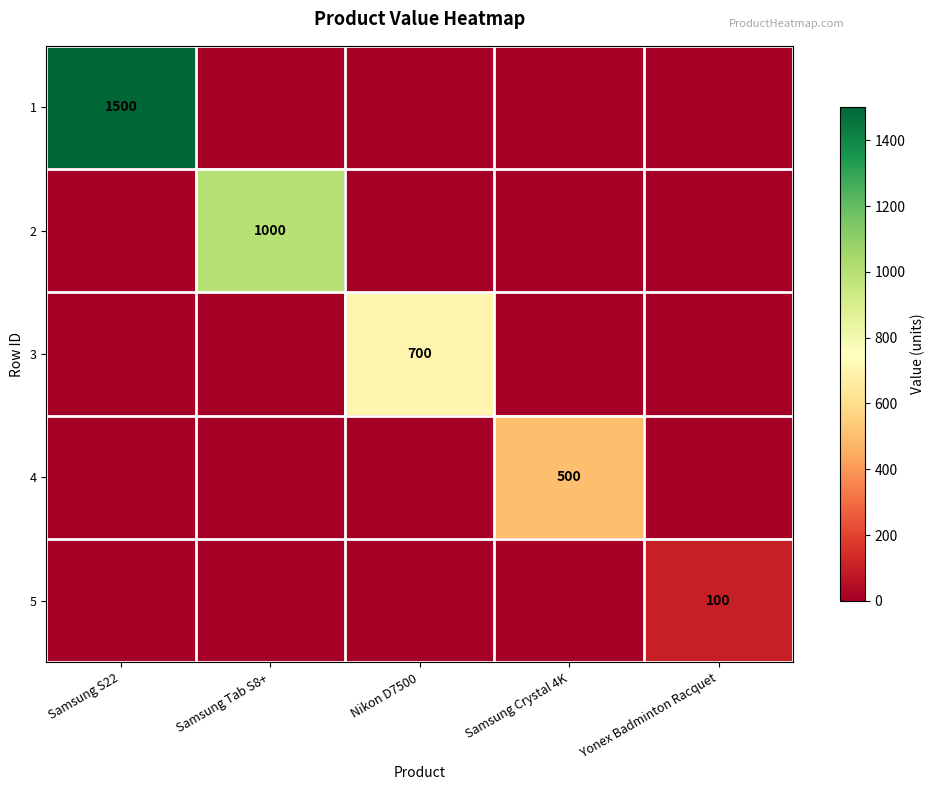

The value of 5 at Yonex Badminton Racquet is 100. True or false?

True